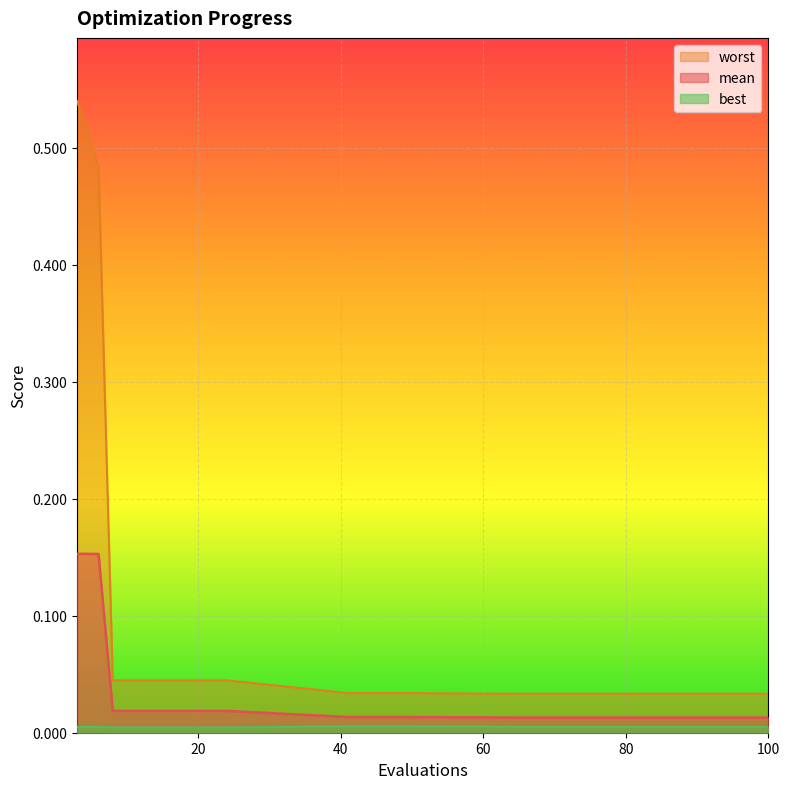

At which category is the sum across all series the highest?

3